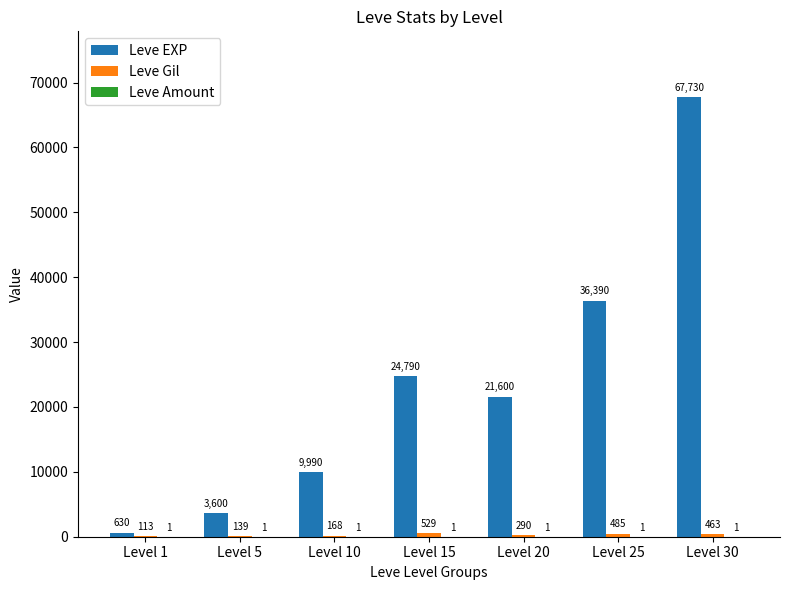

Which series has the widest spread of values?

Leve EXP